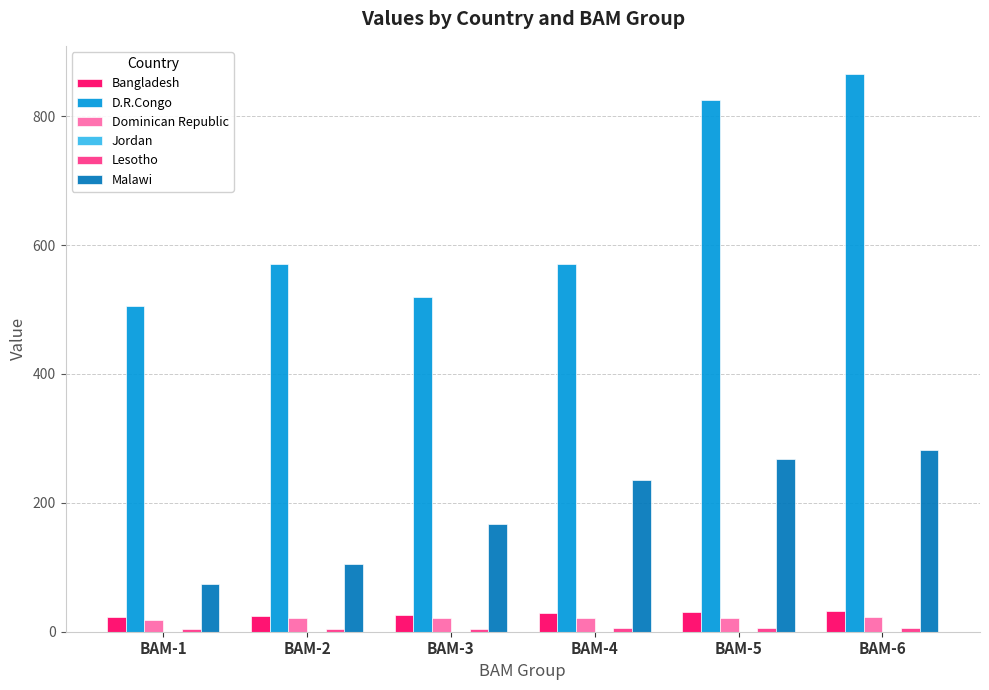

Are the bars grouped side by side (vs. stacked)?

Yes